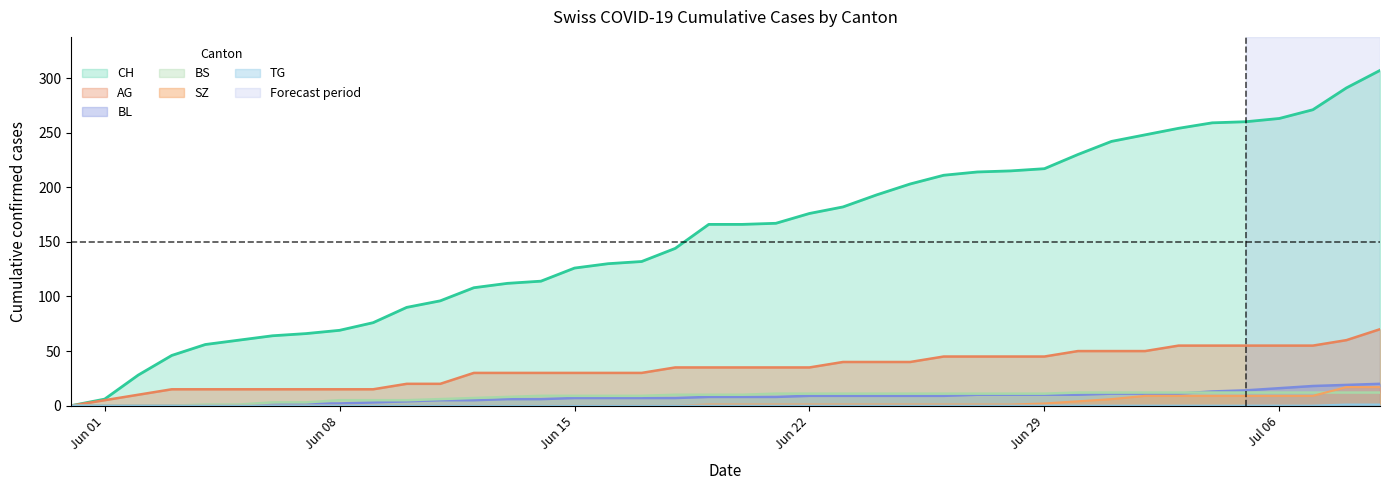

What is the spread (max minus min) of values at 2020-06-30?

230